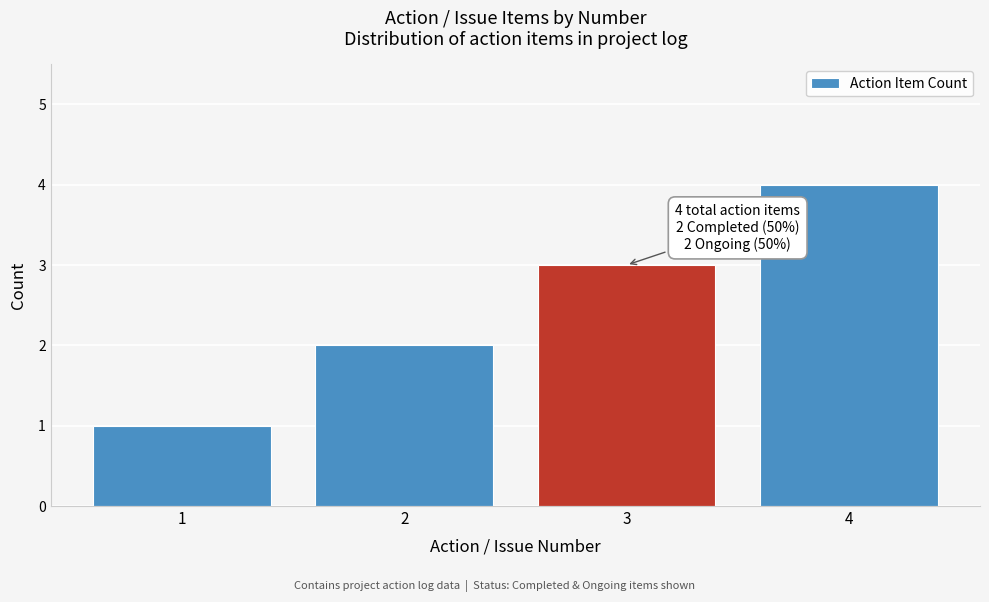

The value at 3 is 3. True or false?

True